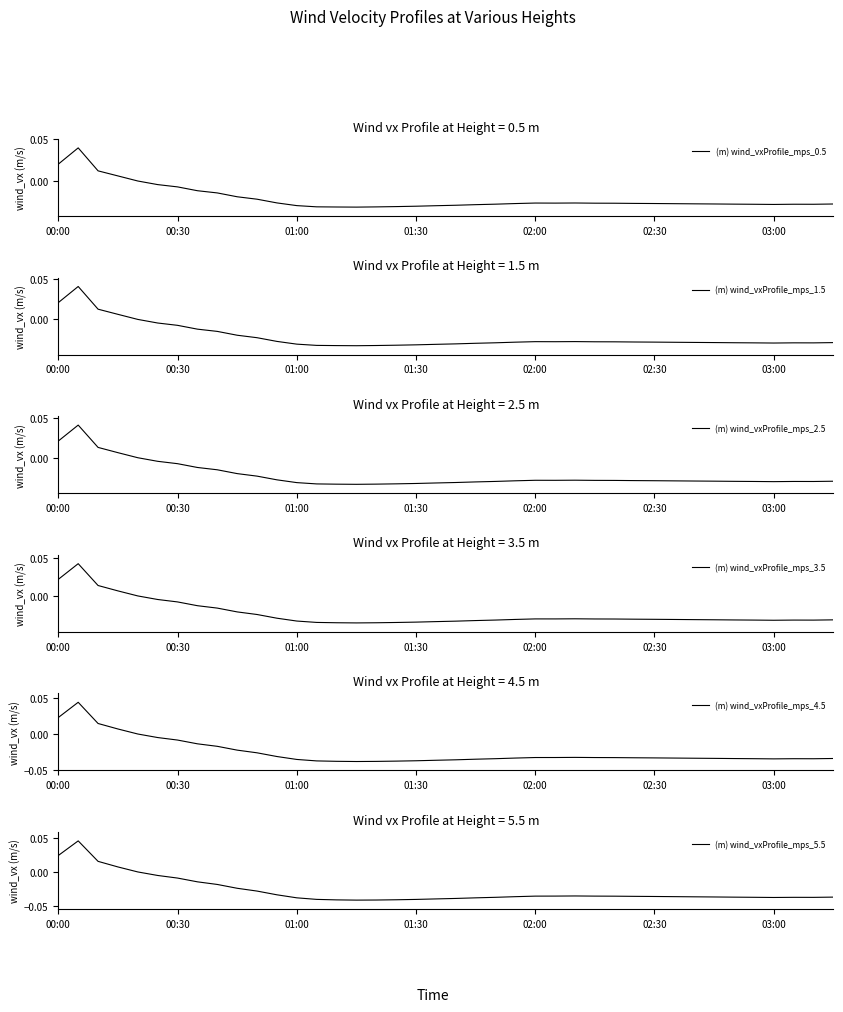

How many lines are shown in the chart?

6